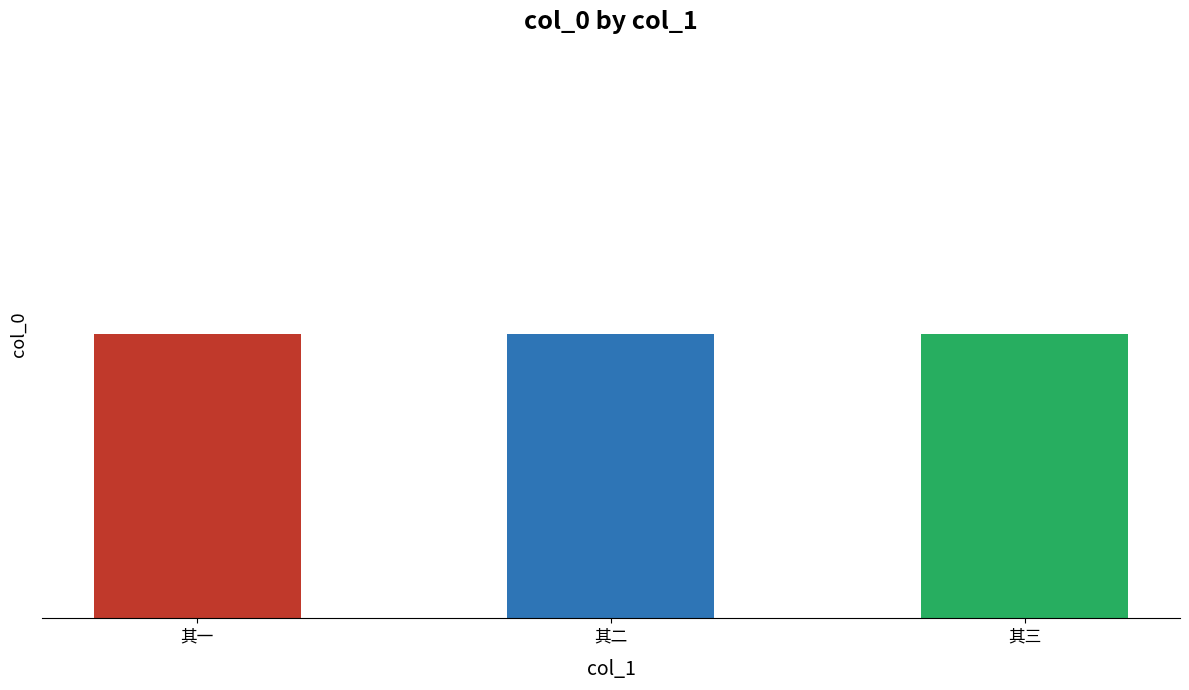

Does the chart contain any negative values?

No